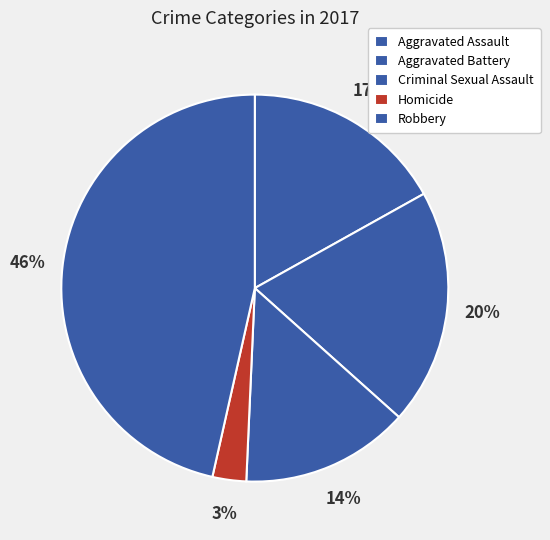

Between Aggravated Battery and Criminal Sexual Assault, which is larger?

Aggravated Battery